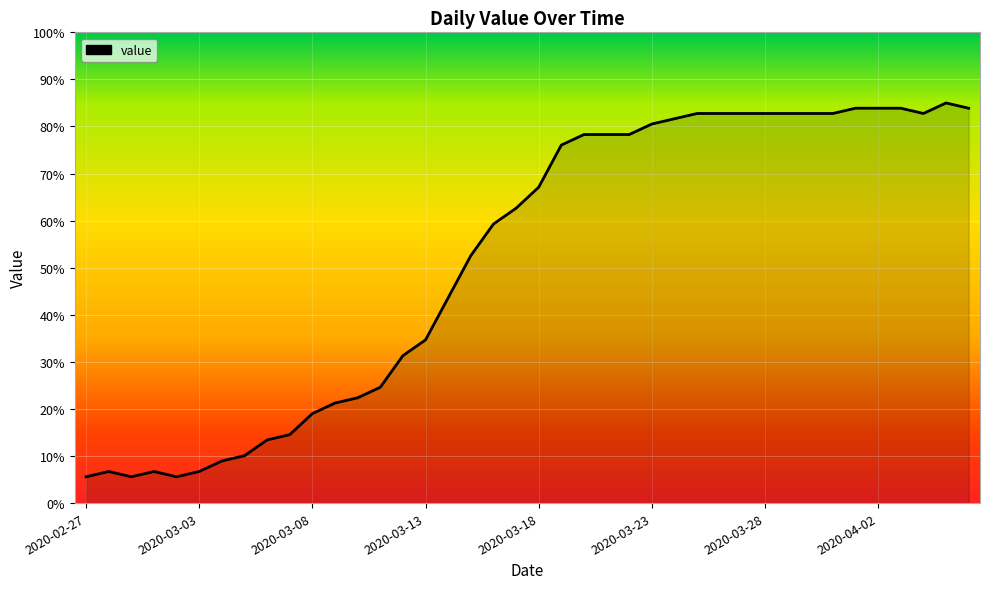

What is the difference between the maximum and minimum values?

79.4